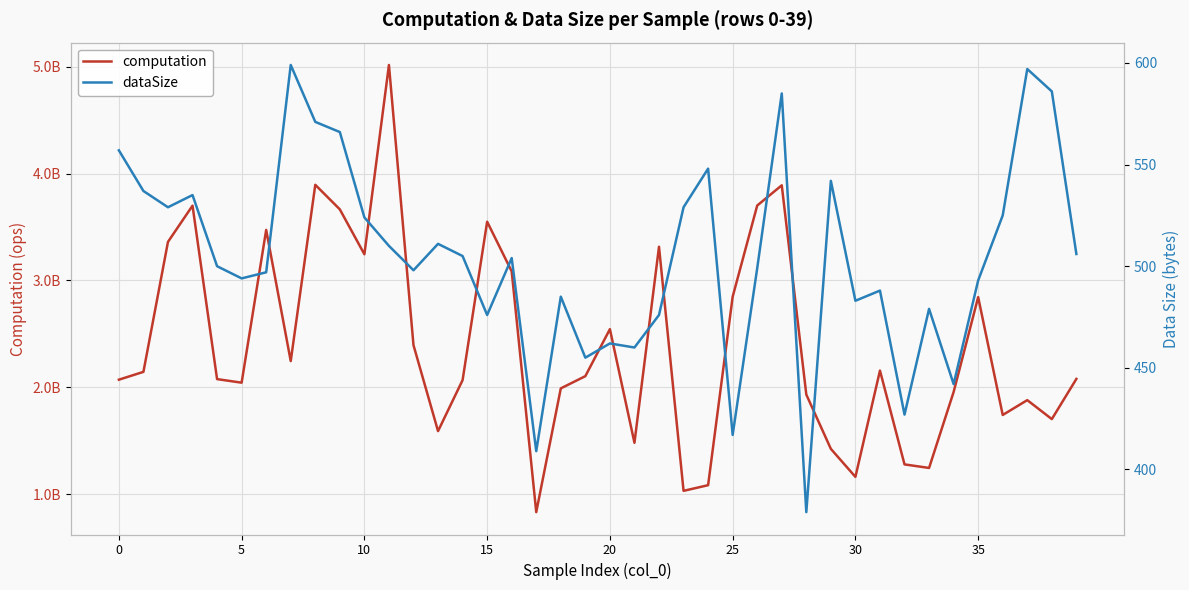

At 38, list the series in order from smallest to largest.

dataSize, computation